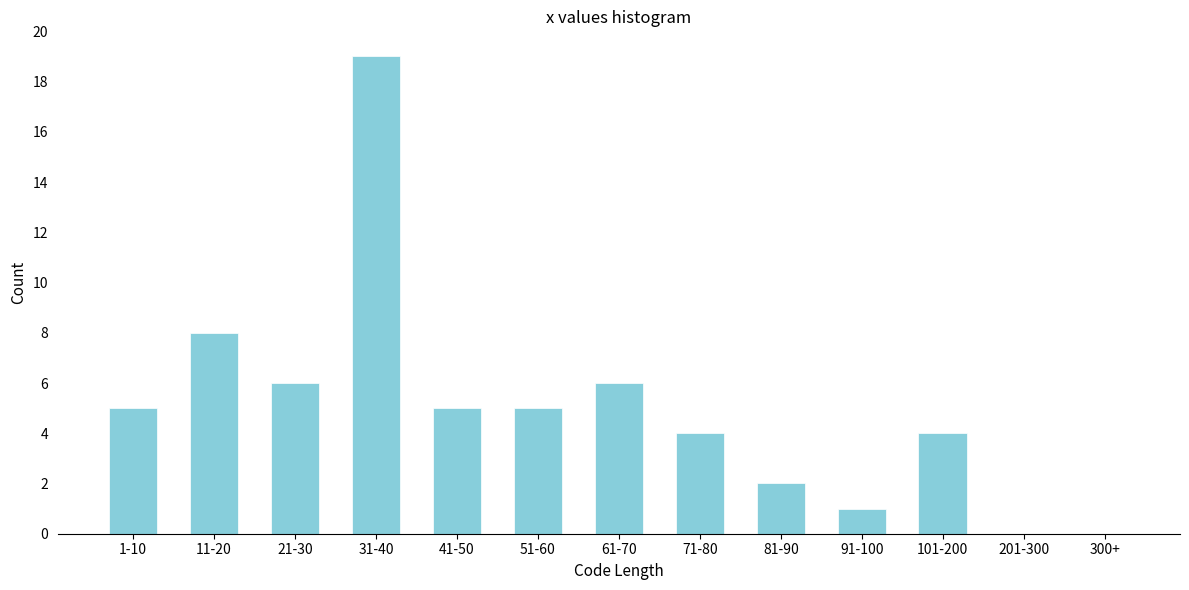

Reading right to left, extract all data points from this chart.

300+=0	201-300=0	101-200=4	91-100=1	81-90=2	71-80=4	61-70=6	51-60=5	41-50=5	31-40=19	21-30=6	11-20=8	1-10=5